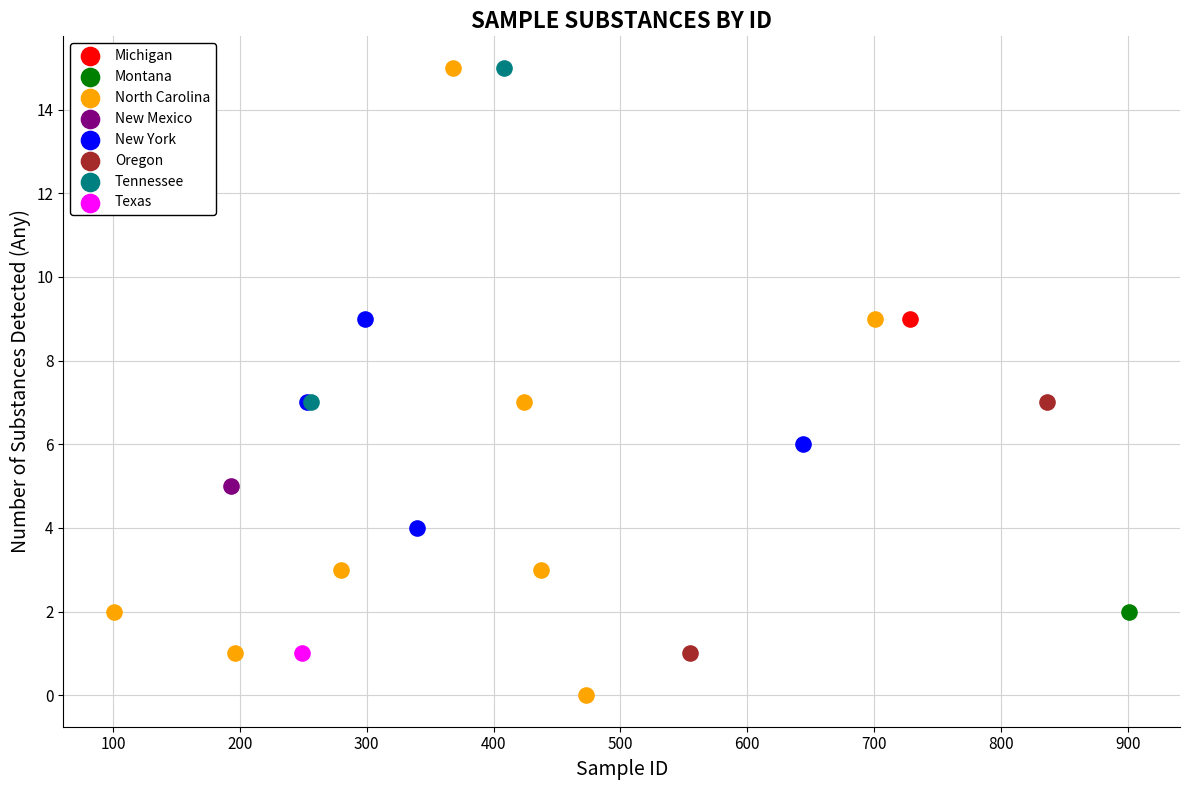

Which series reaches the minimum Y coordinate?

North Carolina